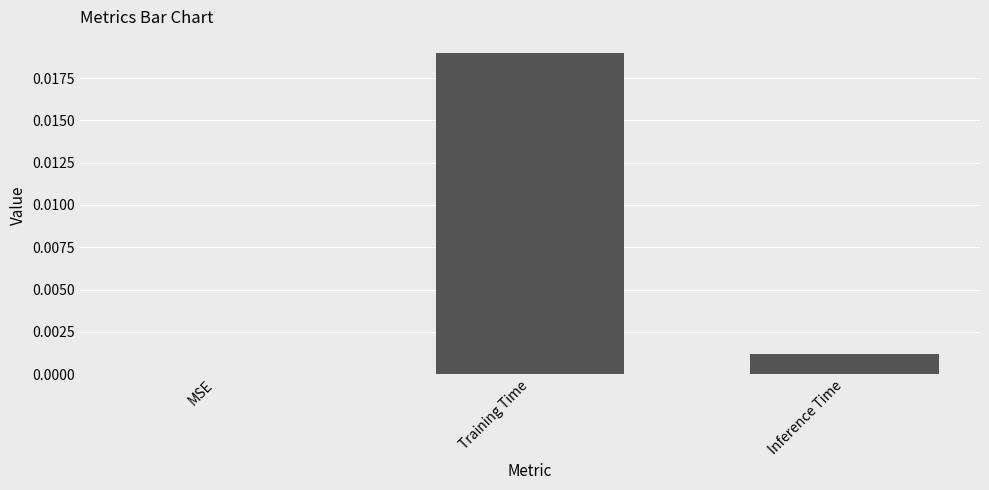

Are the bars horizontal?

No